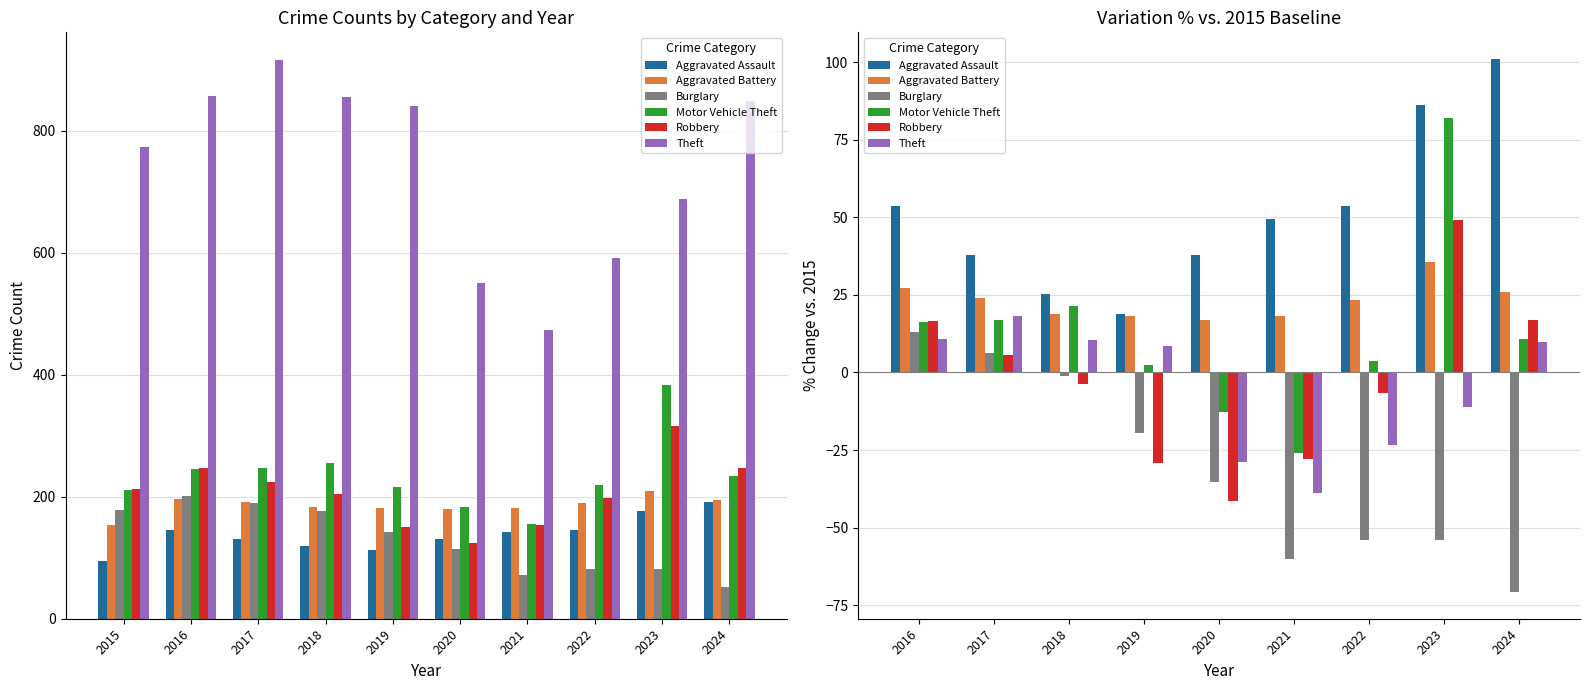

Rank the series by their maximum value, from highest to lowest.

Aggravated Assault, Motor Vehicle Theft, Robbery, Aggravated Battery, Theft, Burglary